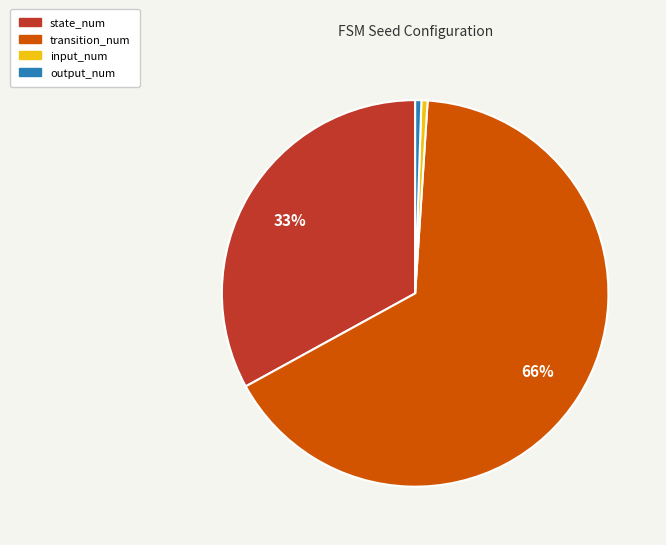

True or false: output_num accounts for 1% of the total.

True